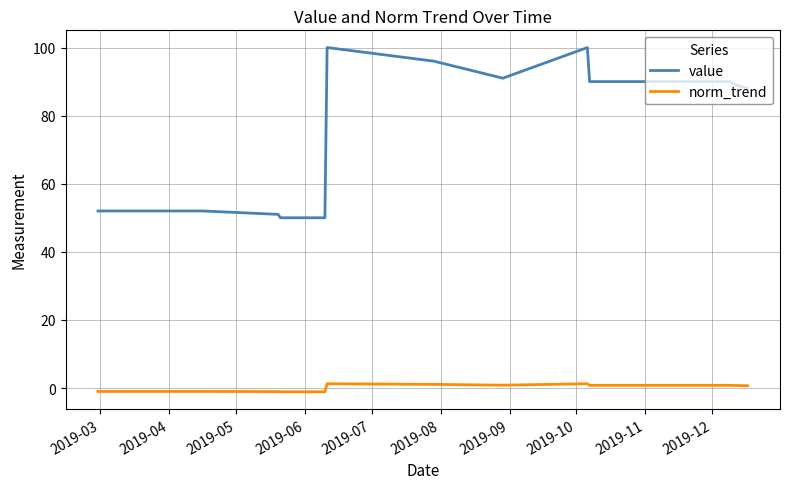

What is the sum of all value values?

1101.0